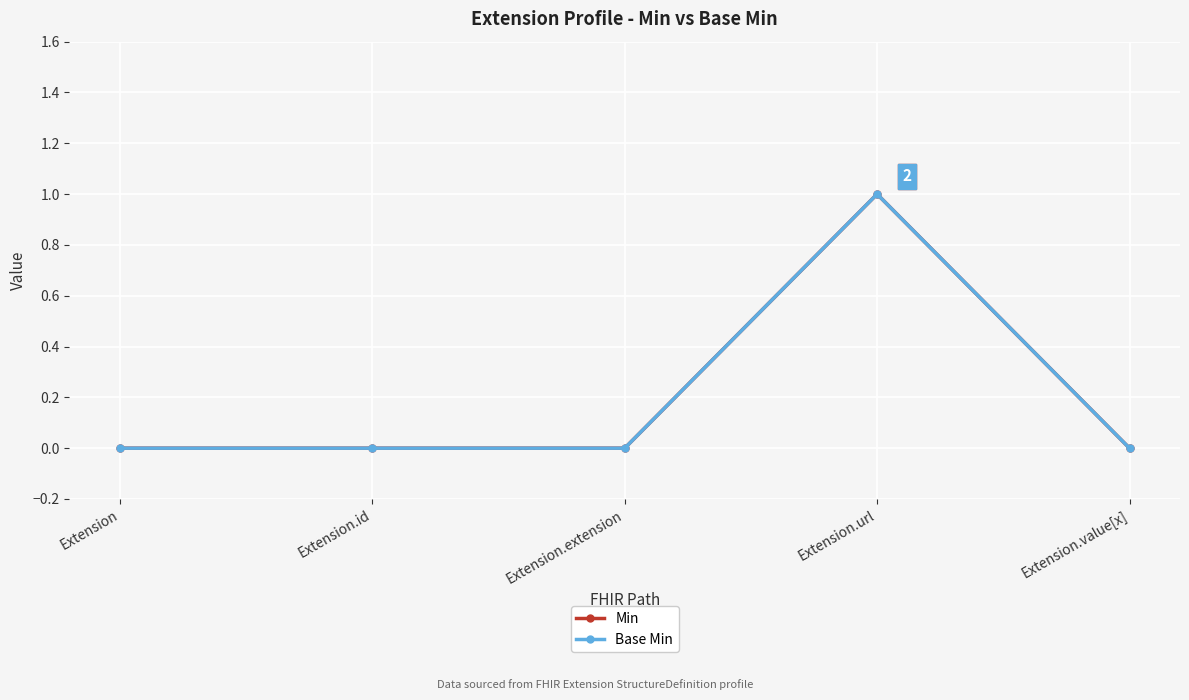

Is the value of Min at Extension.id greater than the value of Base Min at Extension?

No